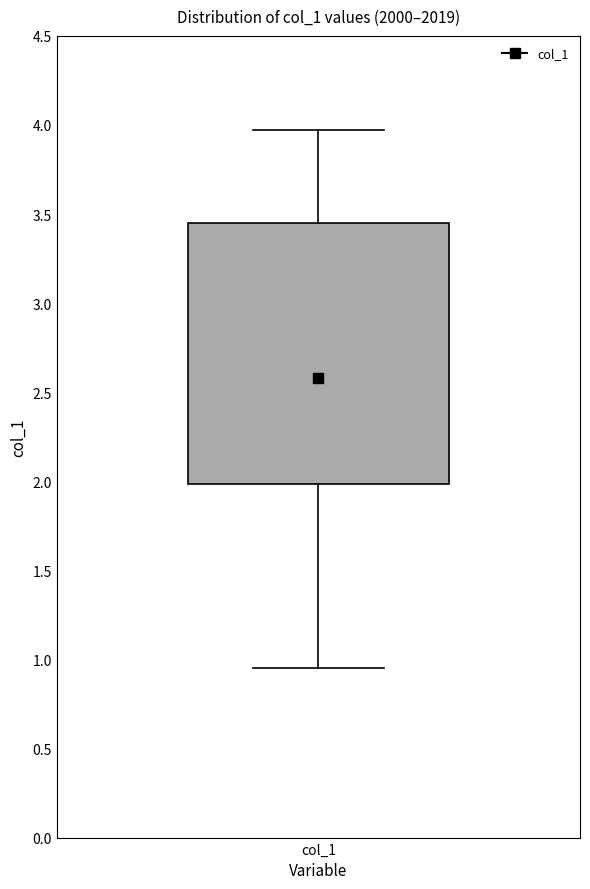

Transcribe this box plot: give where the median line is, the range the box spans, and where the two whiskers end, as read against the y-axis. The values are not printed on the chart, so give them approximately, as read against the axis.

median 2.60, box 2.00 to 3.45, whiskers 0.95 to 3.95